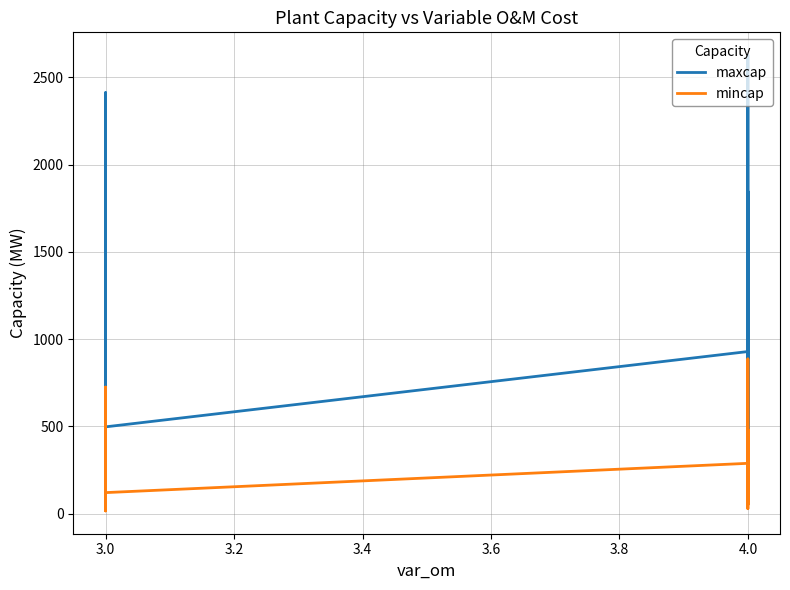

What is the lowest value of the mincap series?

15.8